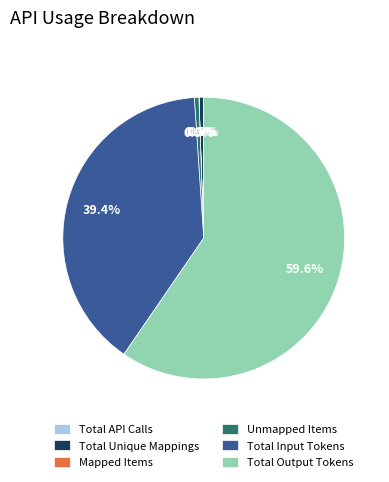

Does Total Unique Mappings account for over 50% of the chart?

No